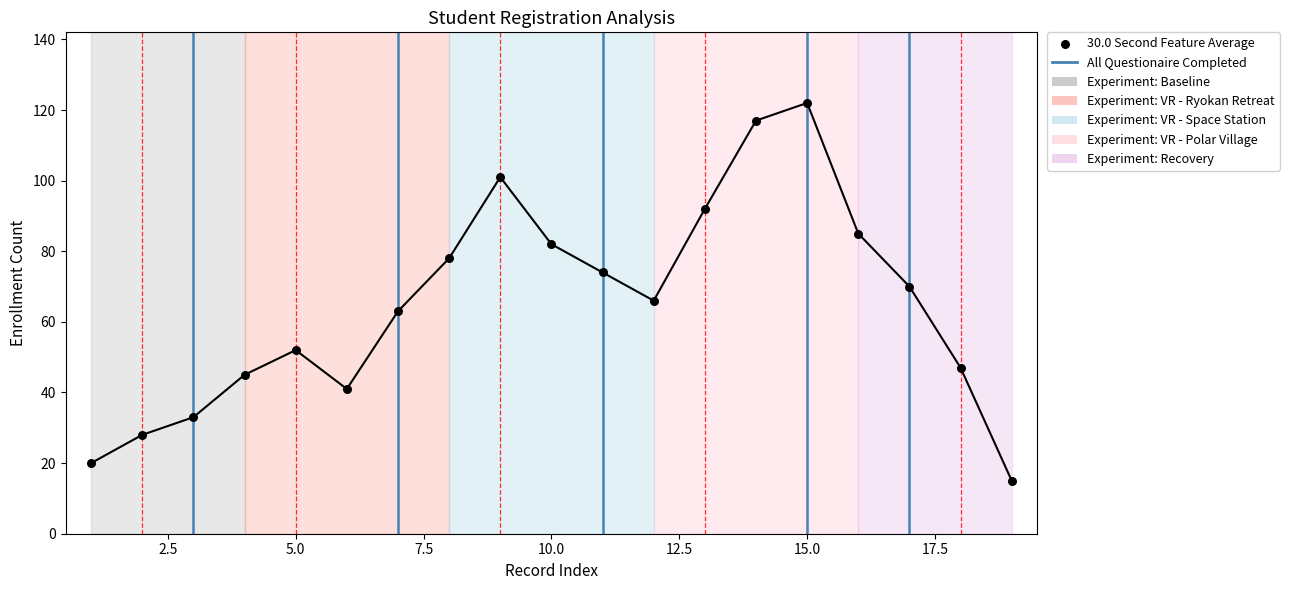

What is the range of Y values (max minus min)?

107